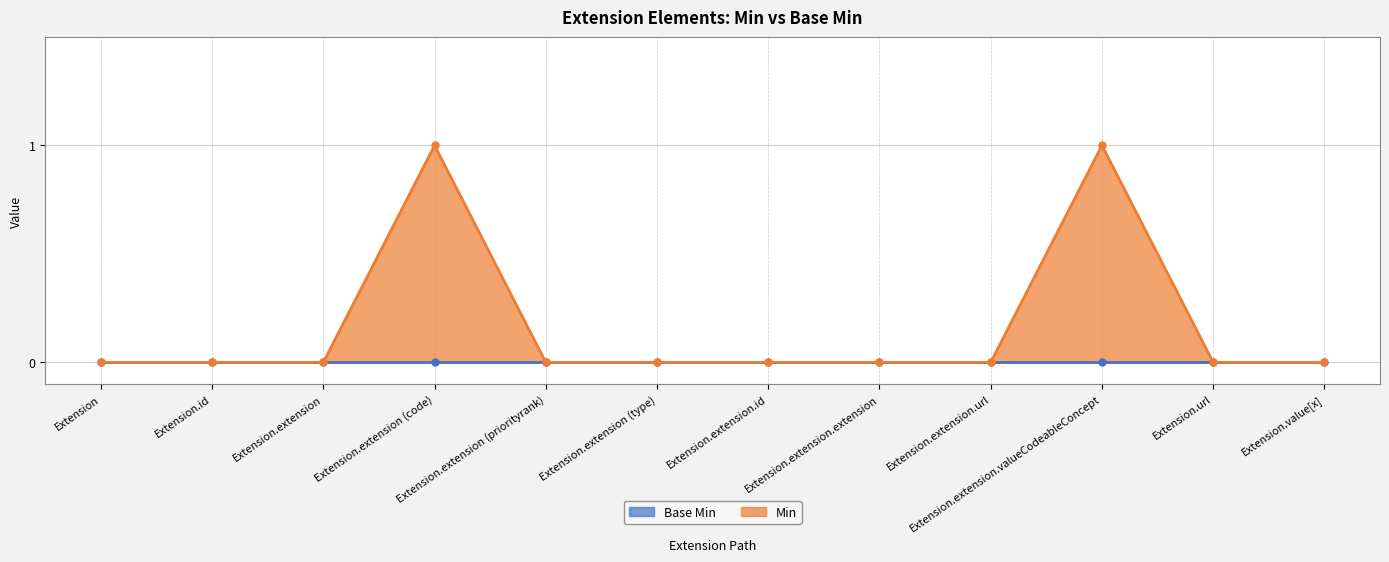

How many interior local peaks (higher than both neighbors) does the data have?

2